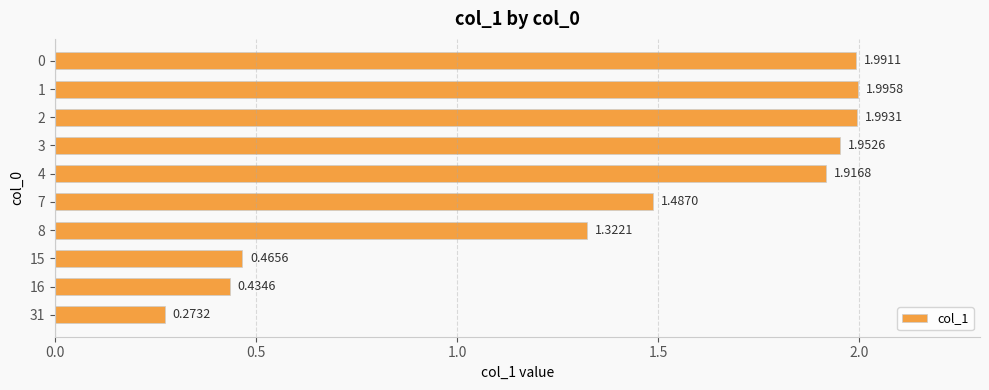

What is the average value?

1.4